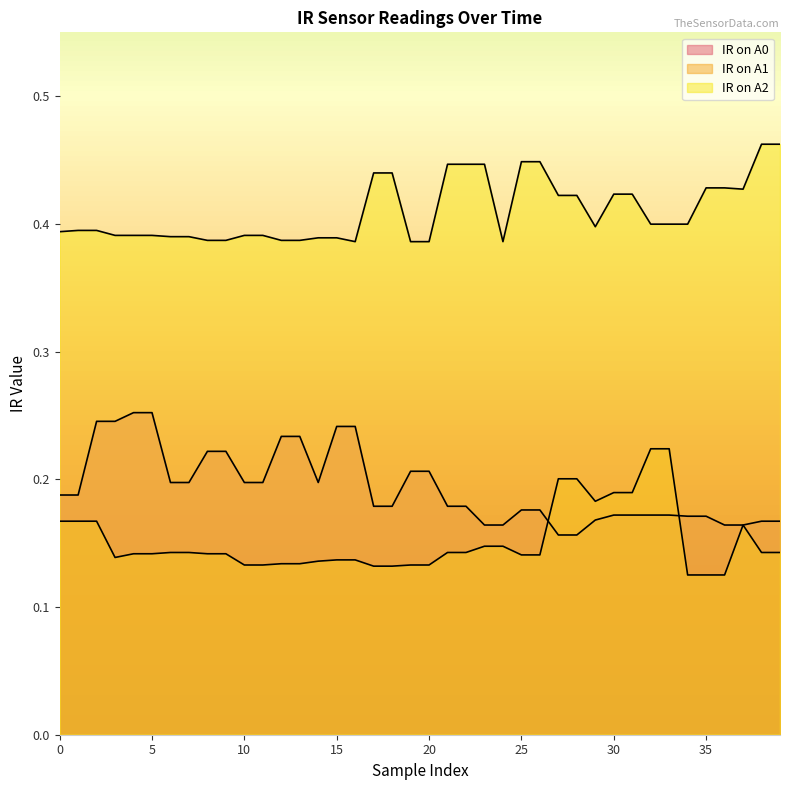

Which category has the lowest value in the IR on A1 series?

34